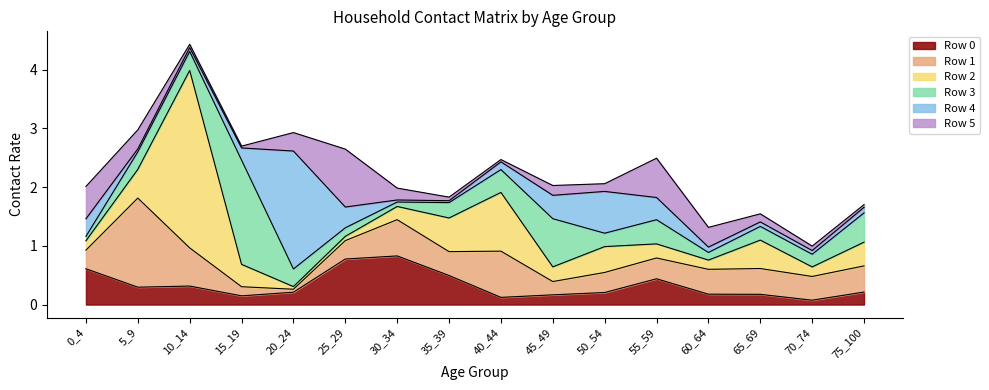

What is the difference between the highest and lowest values at 15_19?

1.7